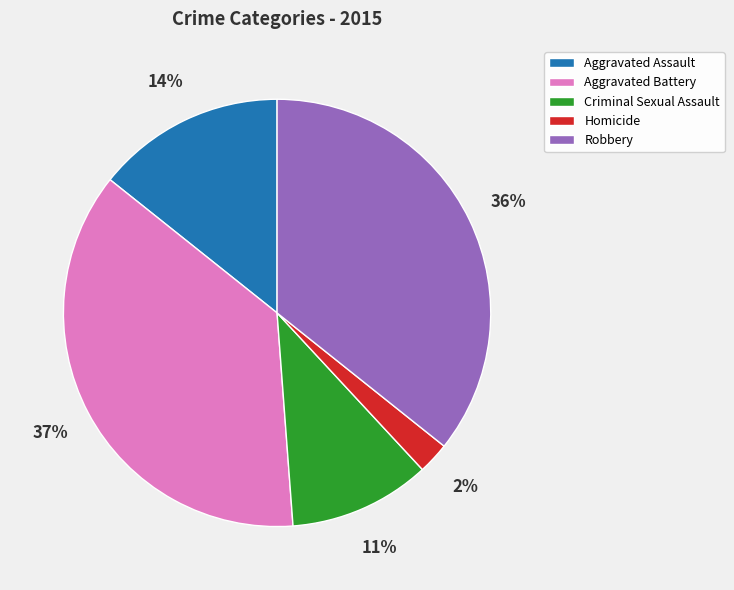

Is the sum of Aggravated Battery and Robbery greater than half?

Yes